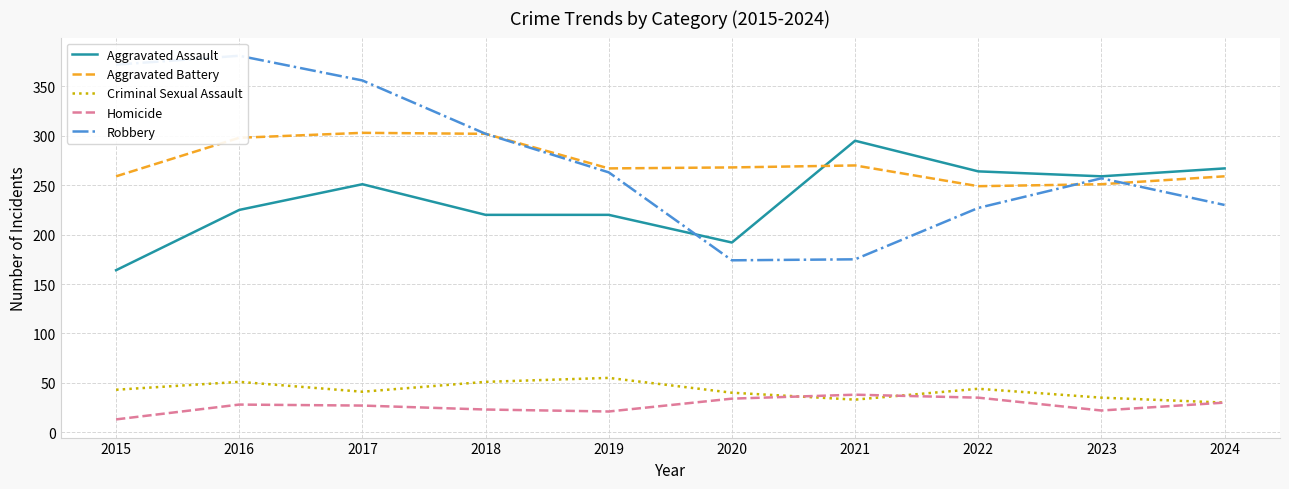

What are all the series names shown in the legend?

Aggravated Assault, Aggravated Battery, Criminal Sexual Assault, Homicide, Robbery